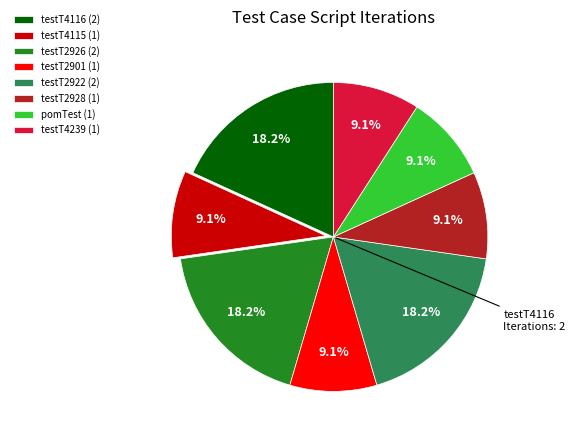

Is there any slice that represents more than half of the pie?

No